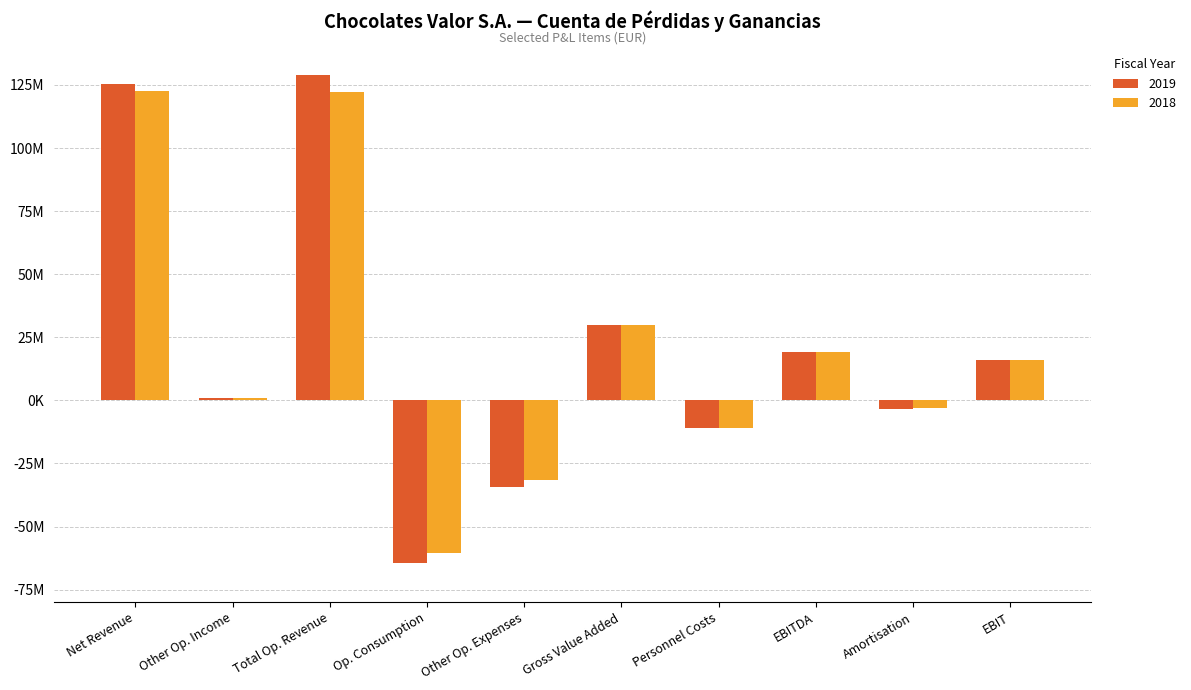

Which category has the highest value across all series?

Total Op. Revenue